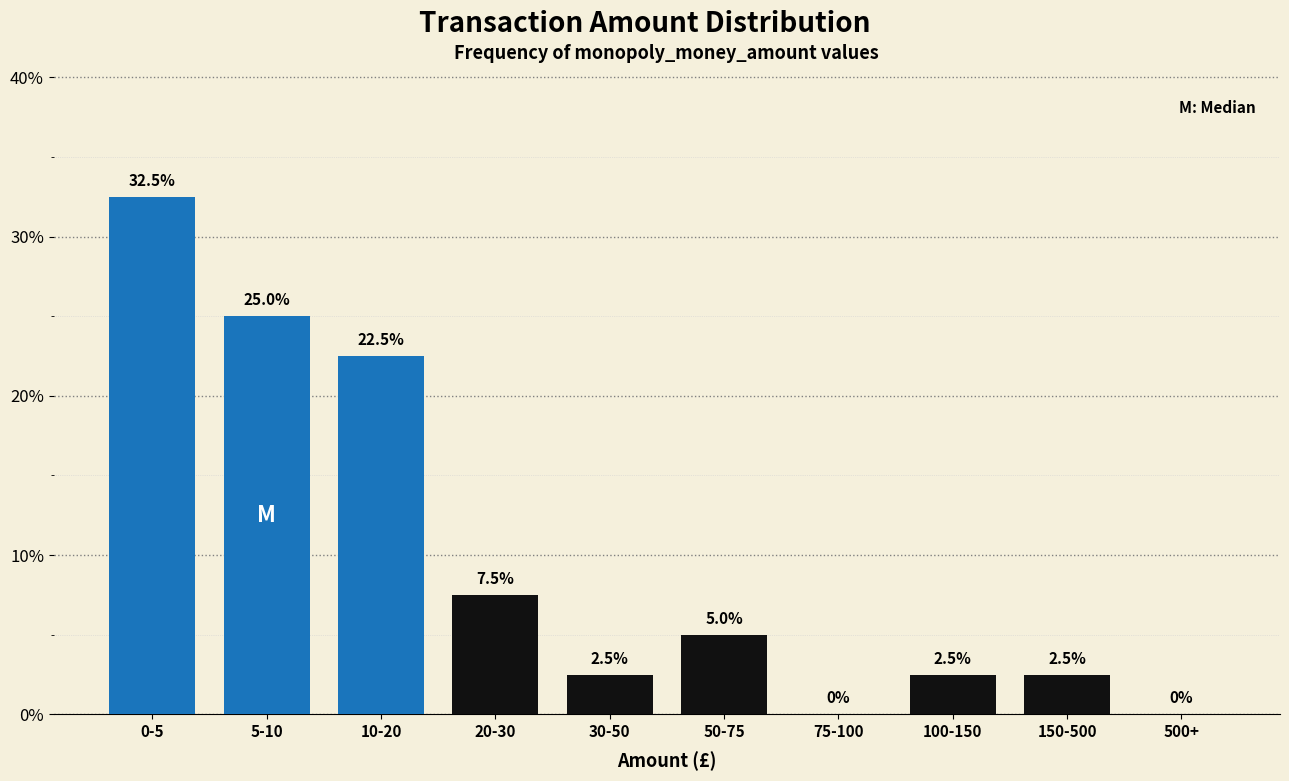

Reading right to left, transcribe all the data shown in this chart.

500+=0.0	150-500=2.5	100-150=2.5	75-100=0.0	50-75=5.0	30-50=2.5	20-30=7.5	10-20=22.5	5-10=25.0	0-5=32.5